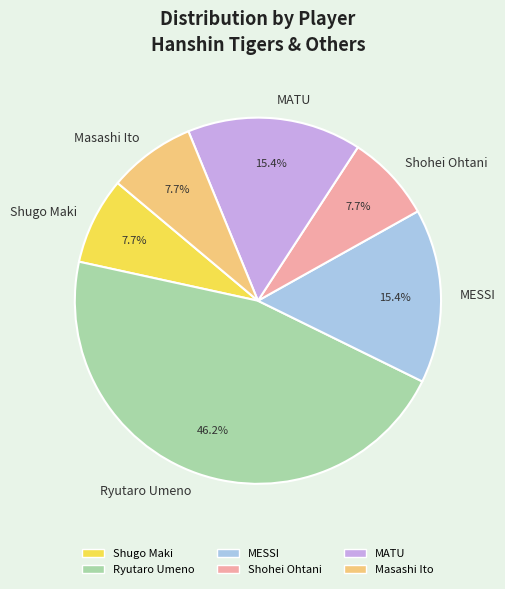

What is the largest slice in the pie chart?

Ryutaro Umeno